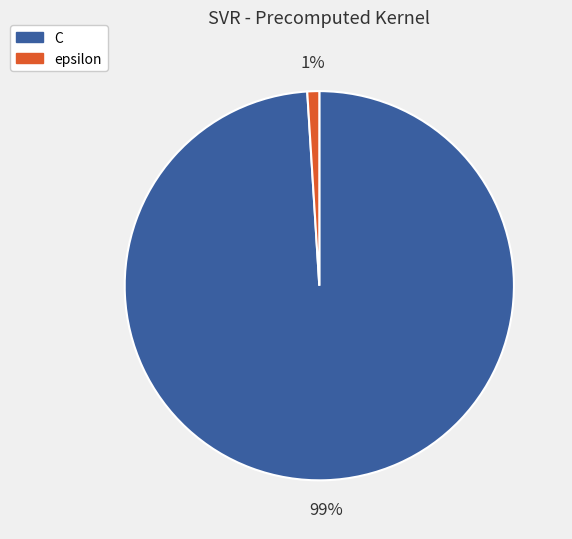

Is the sum of C and epsilon greater than half?

Yes